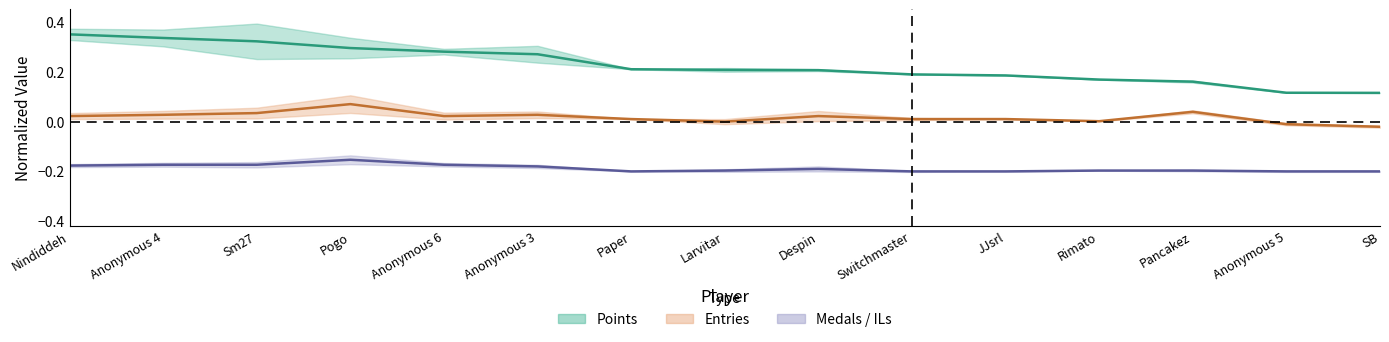

Count the number of categories in the chart.

15